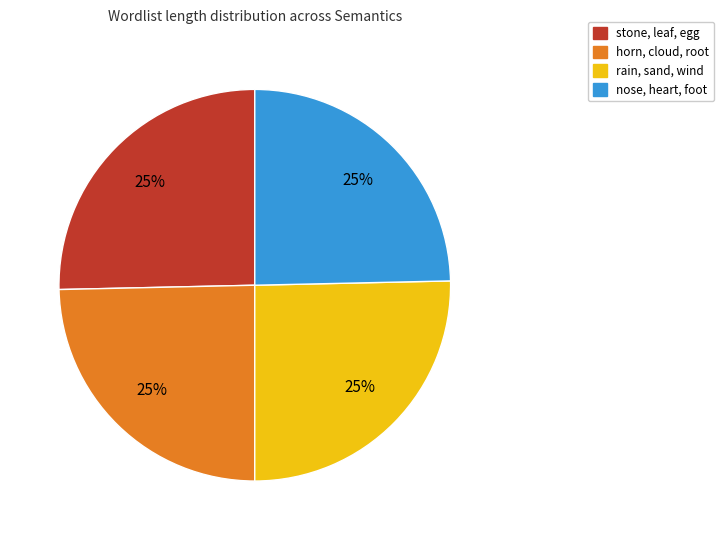

Count the number of slices in the pie.

4